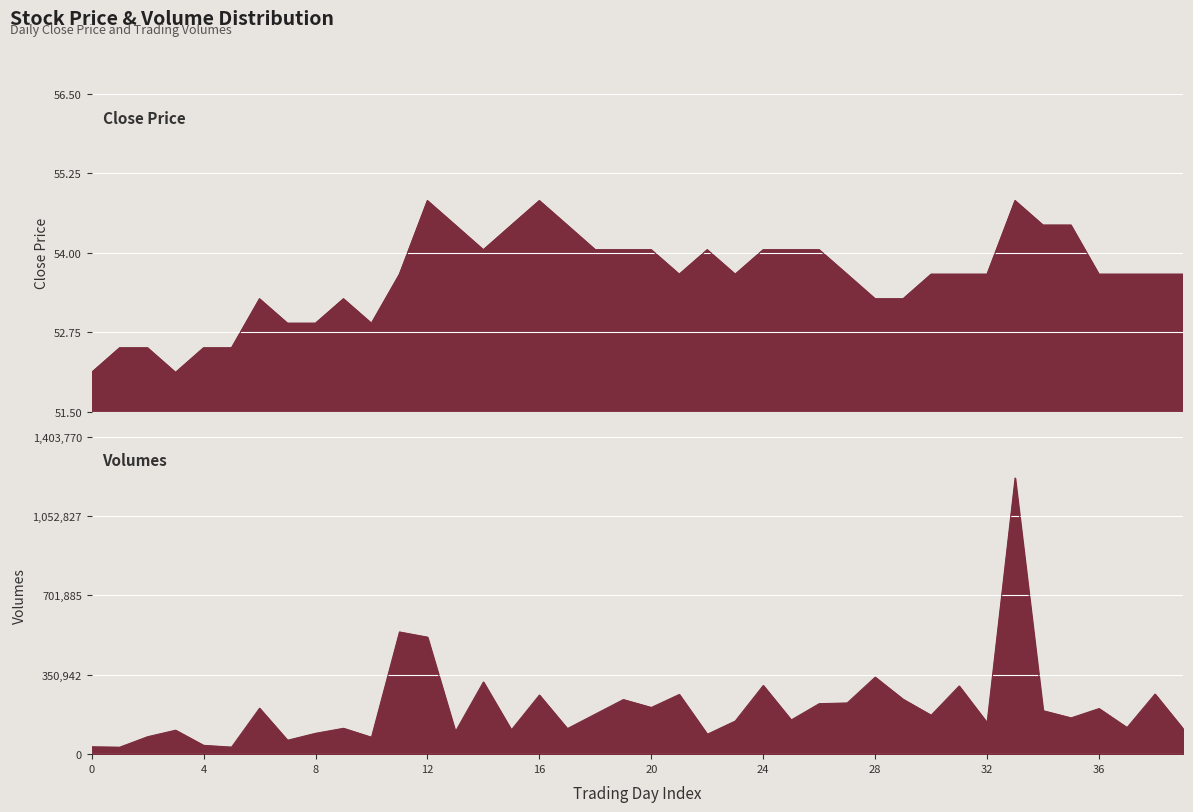

True or false: close has more than 2 interior local peaks.

True